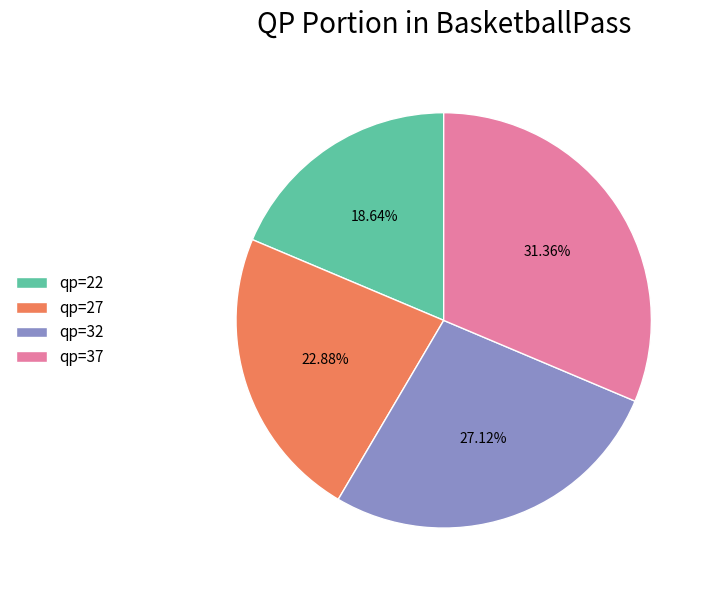

To the nearest percent, what percentage of the pie is qp=32?

27%